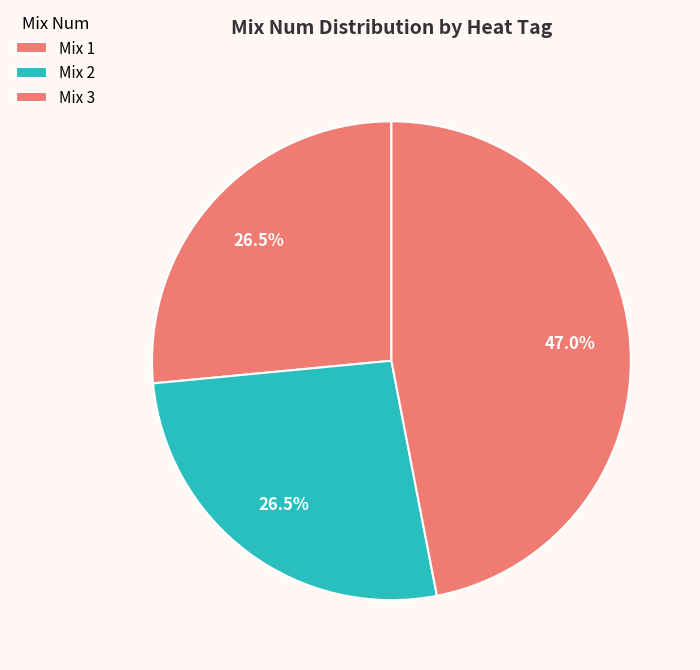

How many slices are in this pie chart?

3